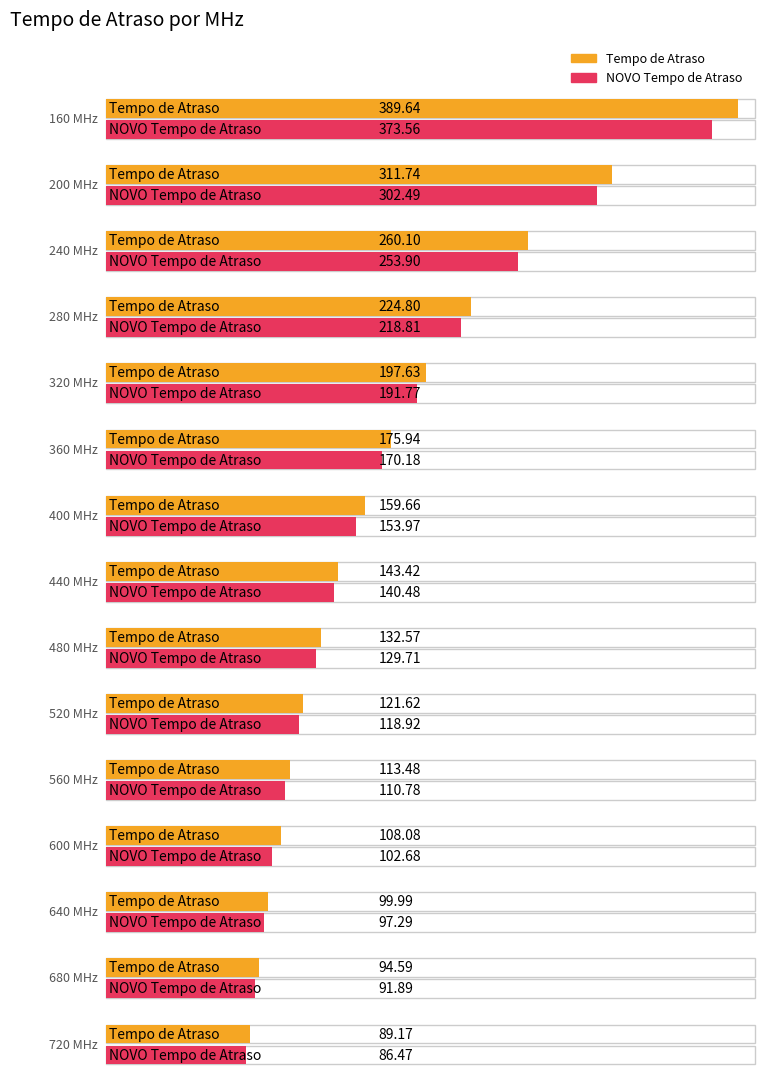

At which label is Tempo de Atraso closest to 239?

280